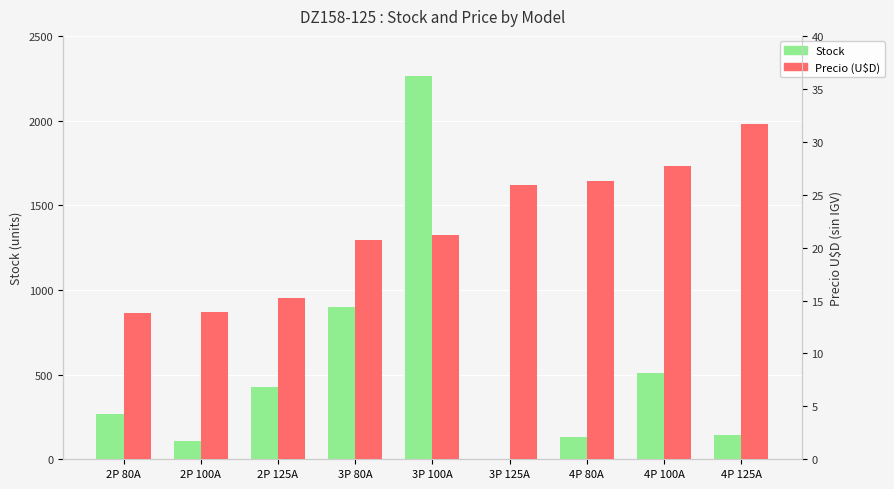

Reading left to right, transcribe all the data shown in this chart.

Stock: 2P 80A=270.0	2P 100A=107.0	2P 125A=426.0	3P 80A=900.0	3P 100A=2262.0	3P 125A=0.0	4P 80A=132.0	4P 100A=510.0	4P 125A=144.0
Precio (U$D): 2P 80A=13.8	2P 100A=13.9	2P 125A=15.3	3P 80A=20.7	3P 100A=21.1	3P 125A=25.9	4P 80A=26.3	4P 100A=27.7	4P 125A=31.7